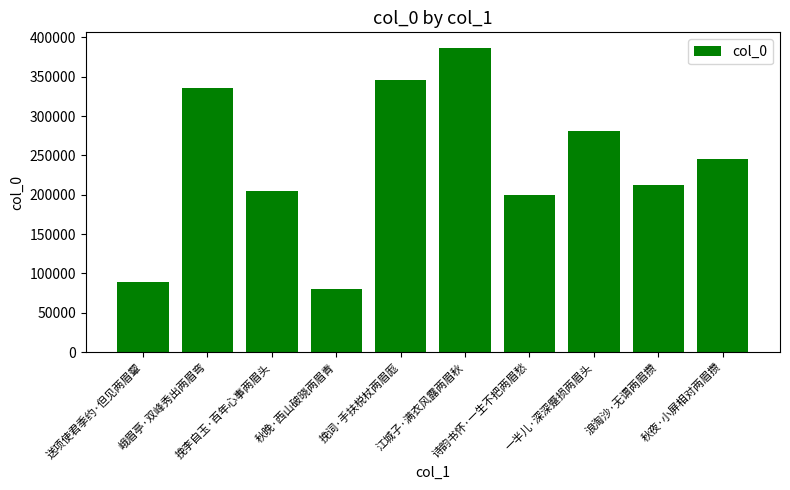

What is the change in value from 峨眉亭·双峰秀出两眉弯 to 浪淘沙·无谓两眉攒?

-123653